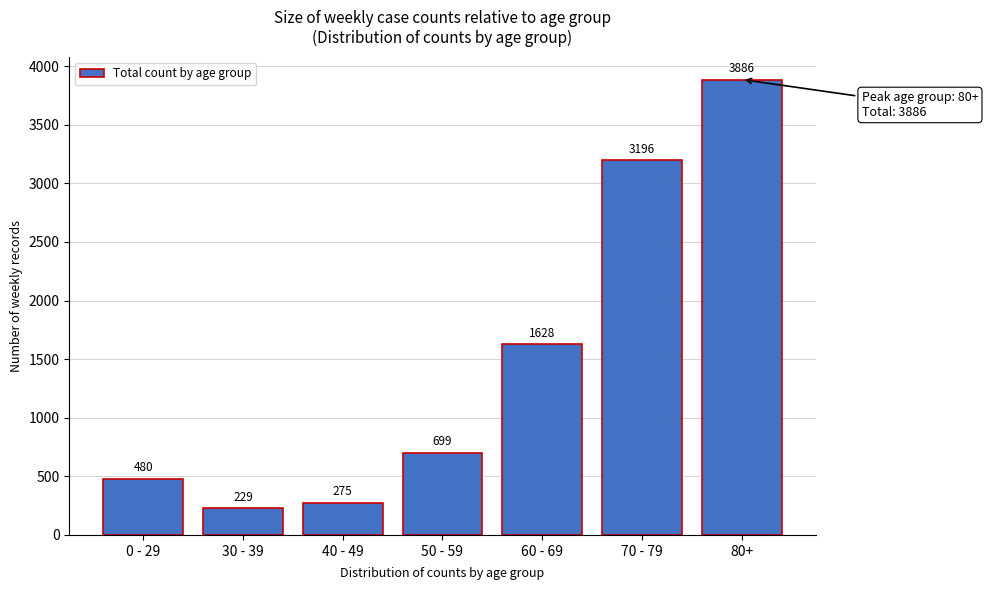

Reading left to right, what are all the values shown in this chart?

0 - 29=480	30 - 39=229	40 - 49=275	50 - 59=699	60 - 69=1628	70 - 79=3196	80+=3886